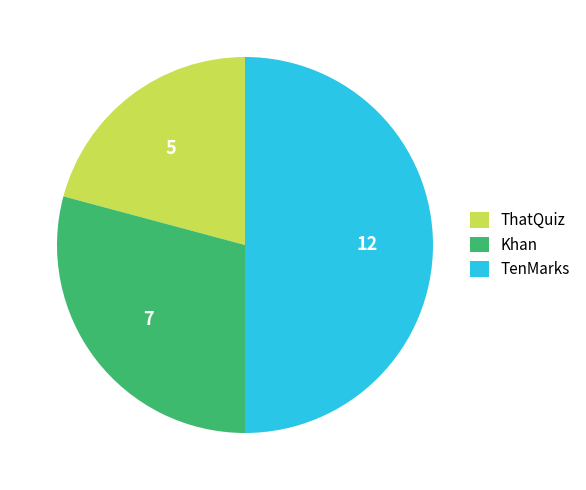

Do ThatQuiz and TenMarks together represent more than half of the pie?

Yes